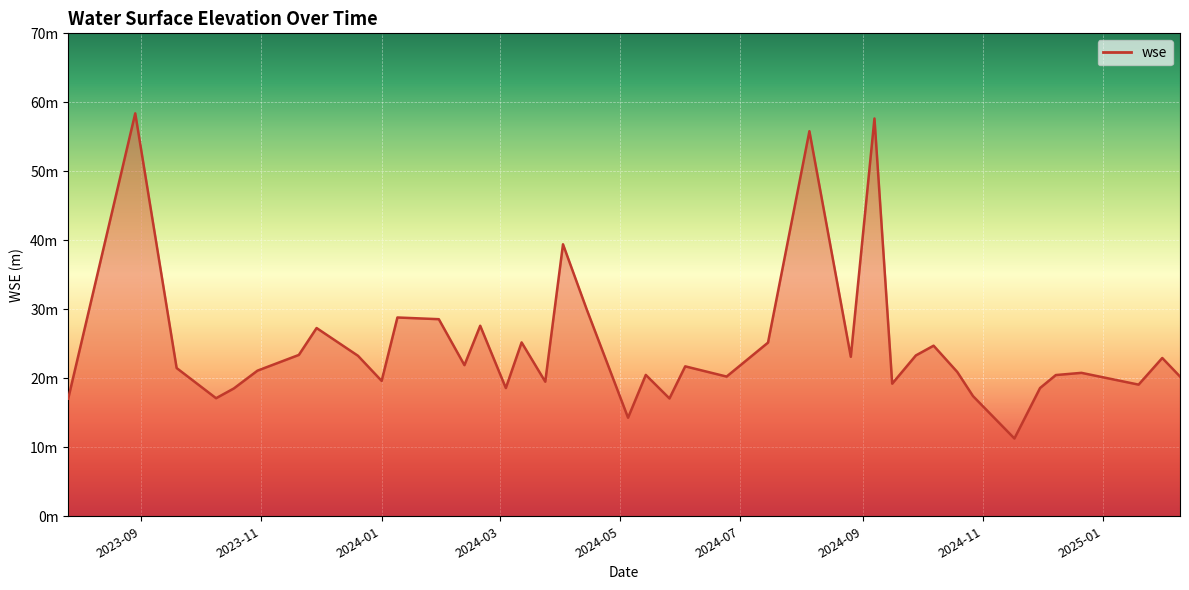

Which category has the lowest value across all series?

2024-11-17